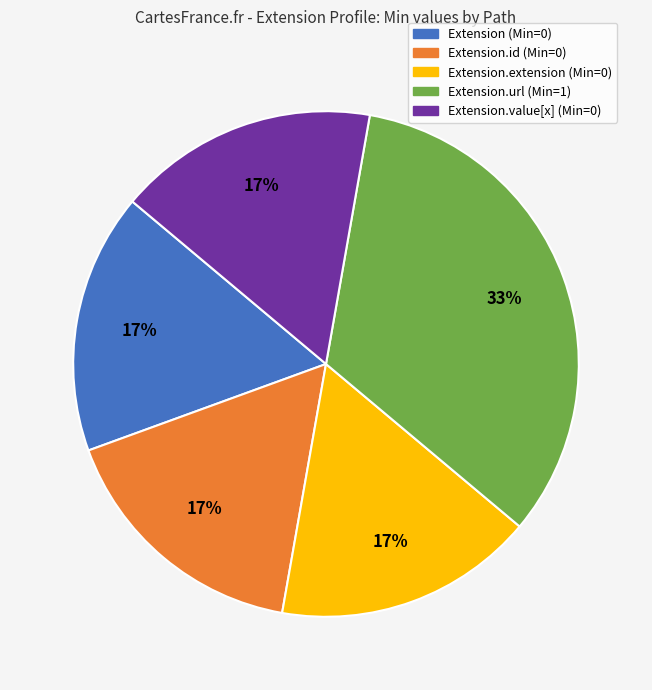

Does any single category account for the majority?

No